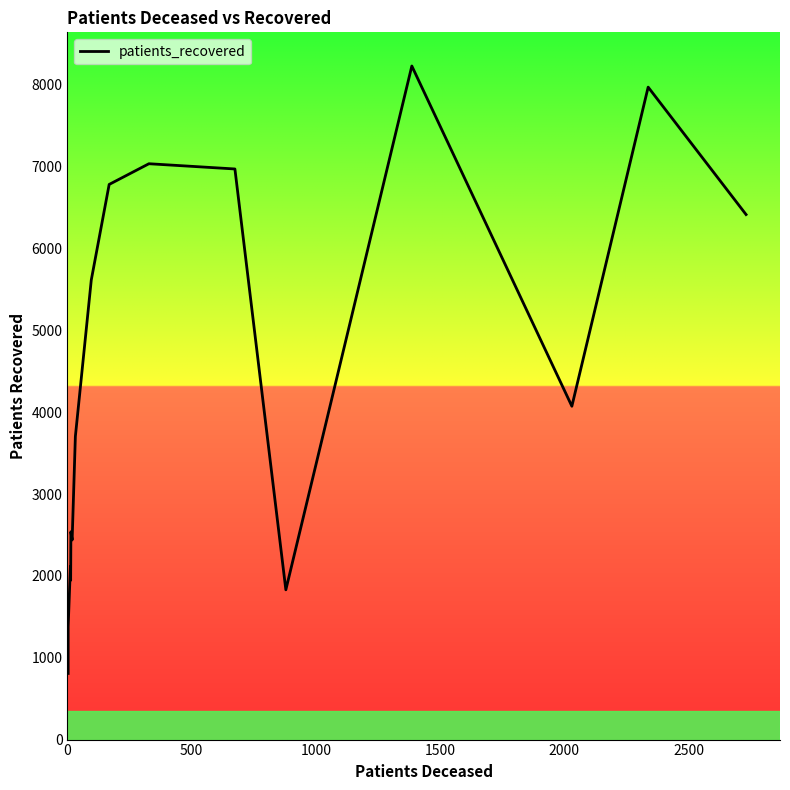

How many data points does each series have?

16